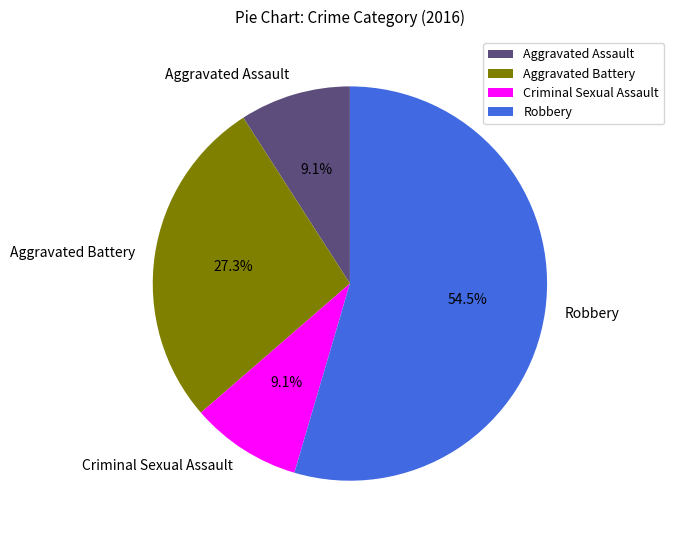

Which slice is the largest?

Robbery